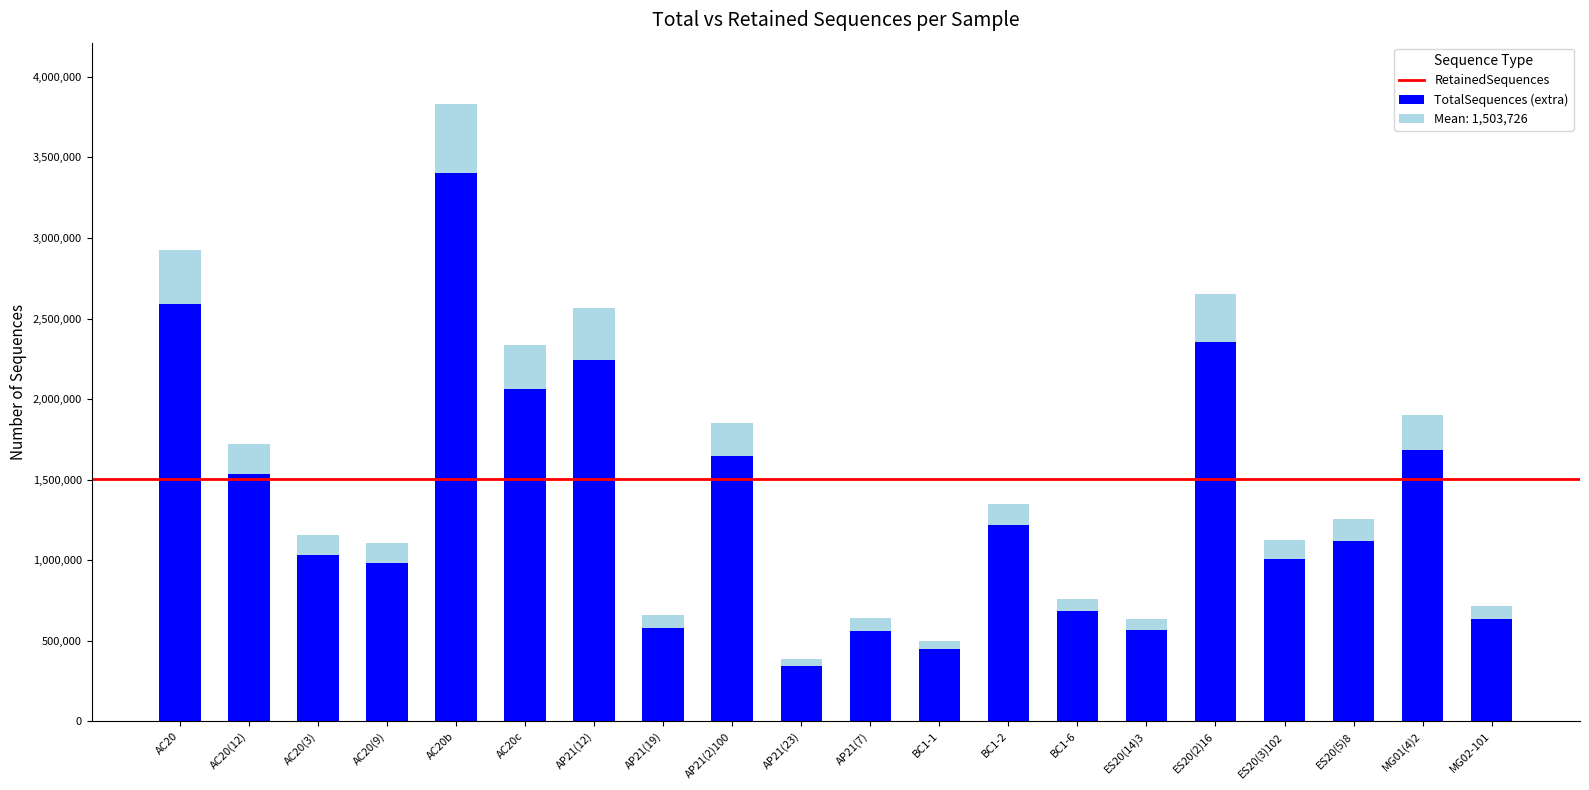

What value does the RetainedSequences series have at MG01(4)2, to the nearest 100?

1686600